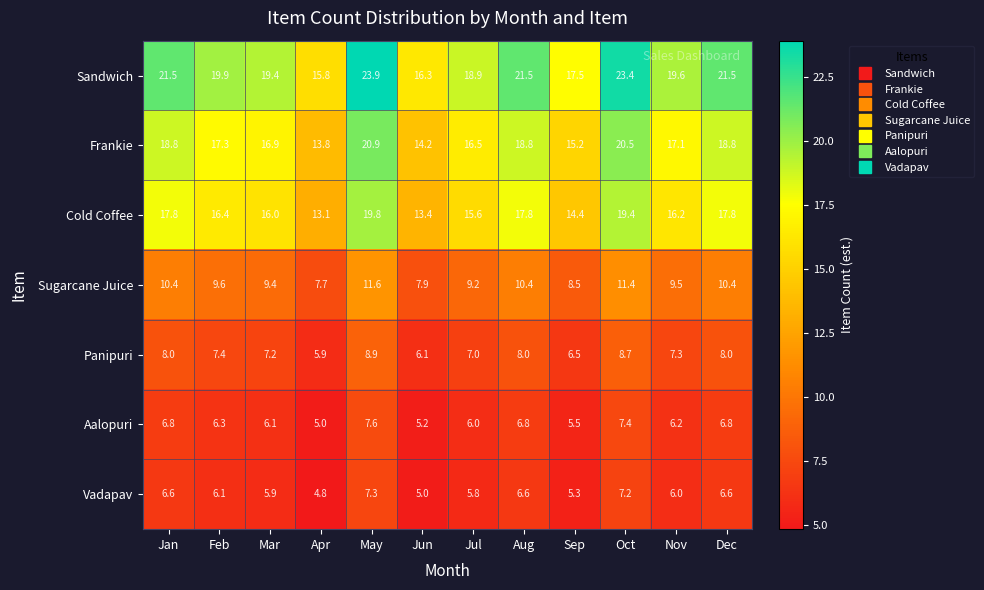

What is the minimum value shown in the chart?

4.8